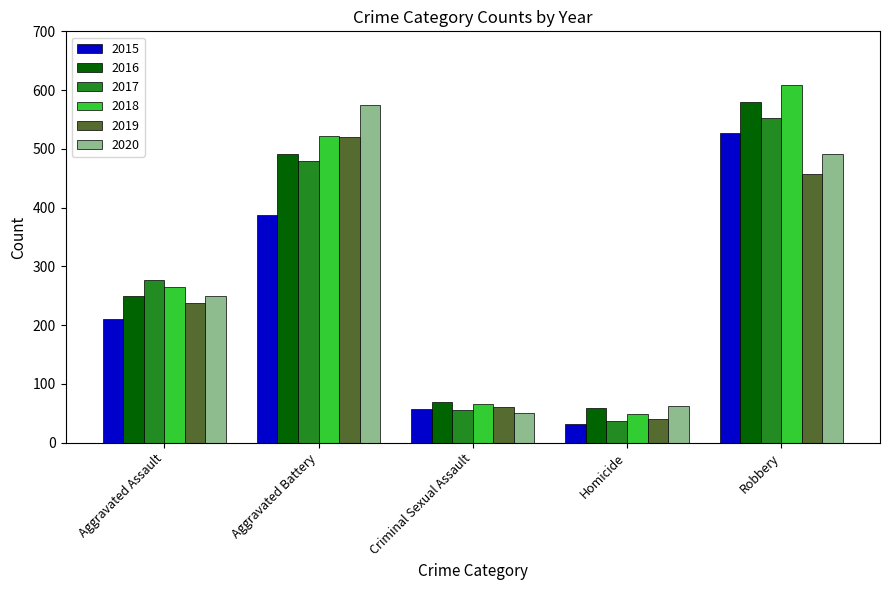

The value of 2020 at Aggravated Battery is 352. True or false?

False